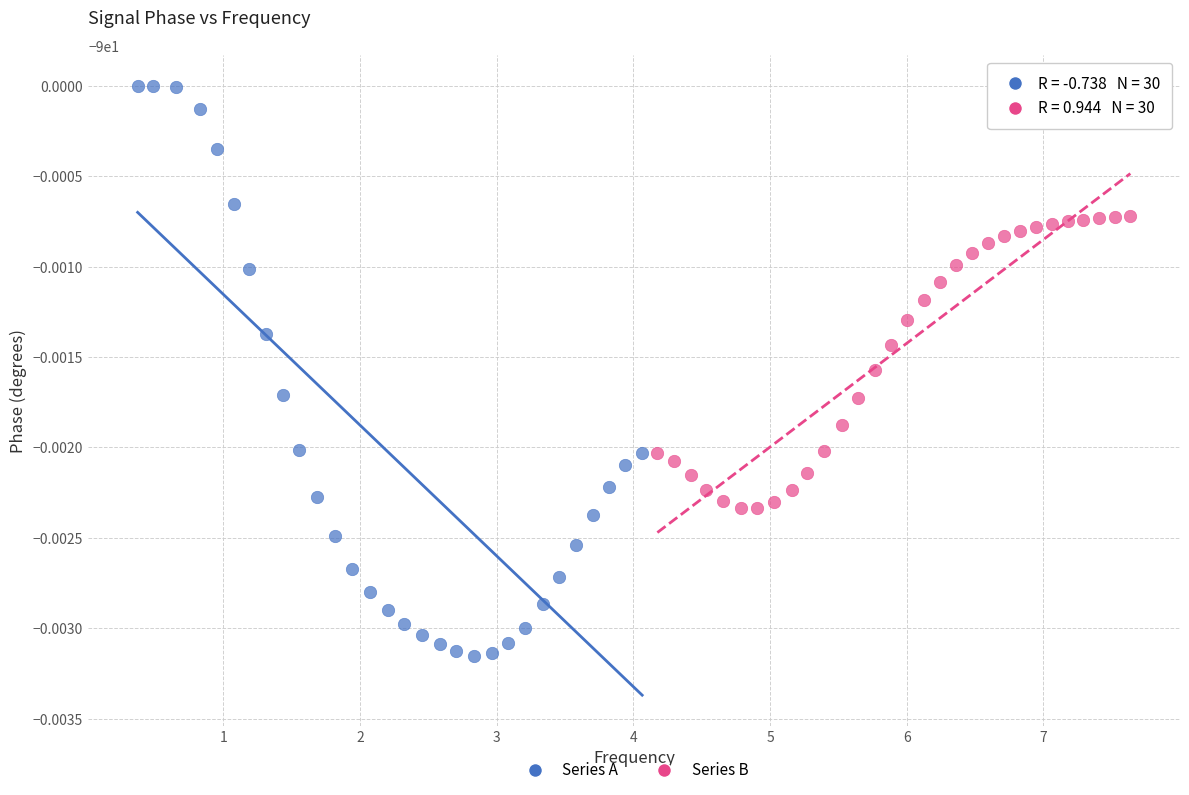

Which series reaches the maximum Y coordinate?

Series A